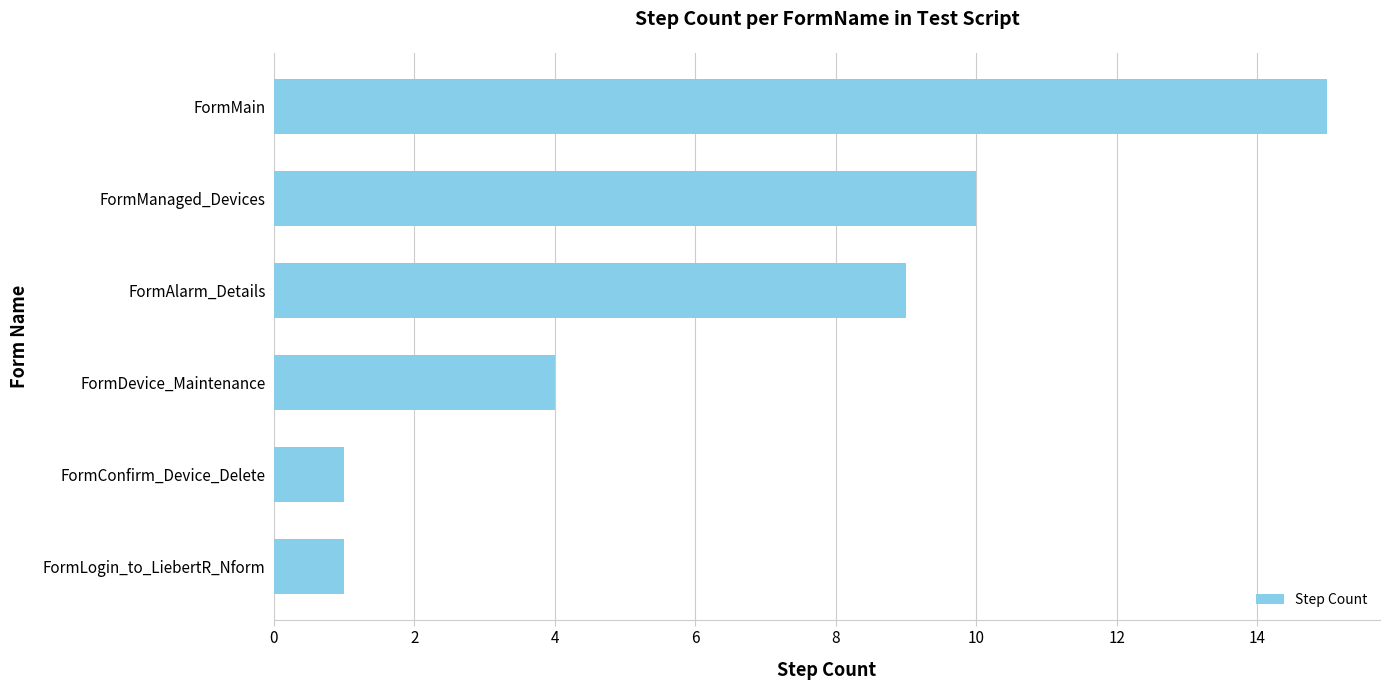

What is the ratio of the value at FormAlarm_Details to the value at FormConfirm_Device_Delete?

9.0